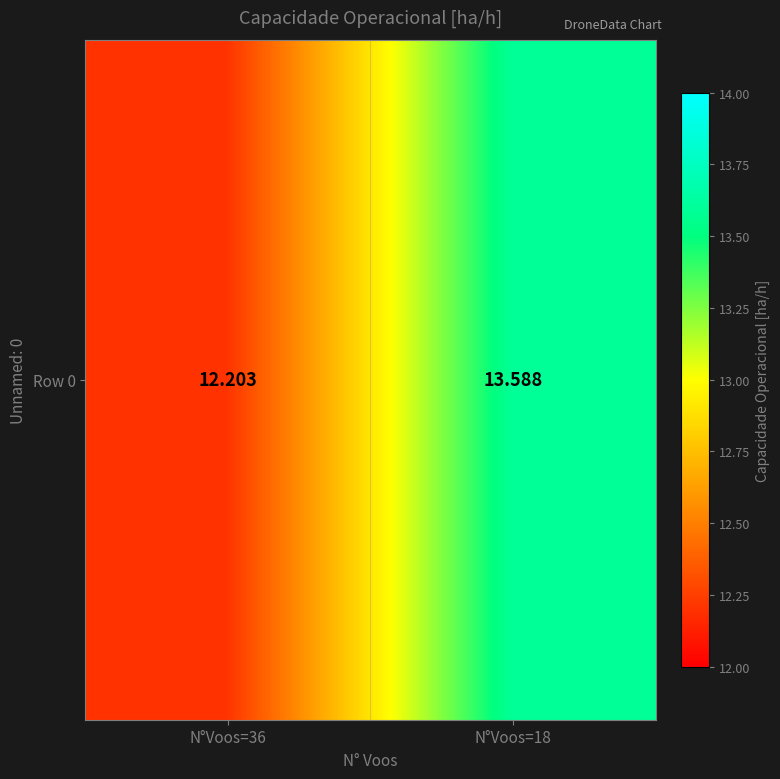

What is the difference between the values at N°Voos=18 and N°Voos=36?

1.4